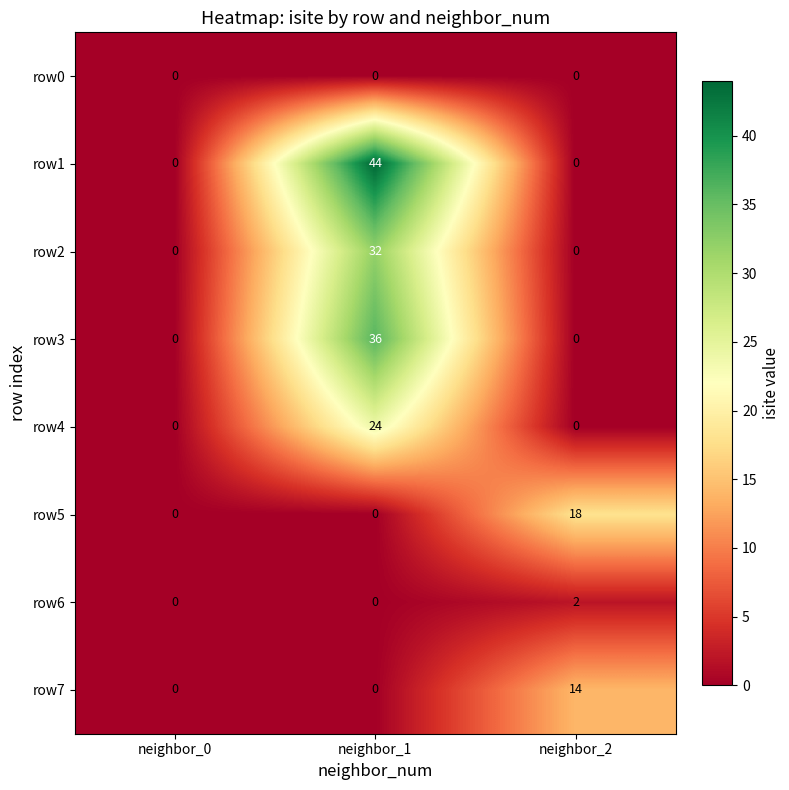

Which series has the widest spread of values?

row1